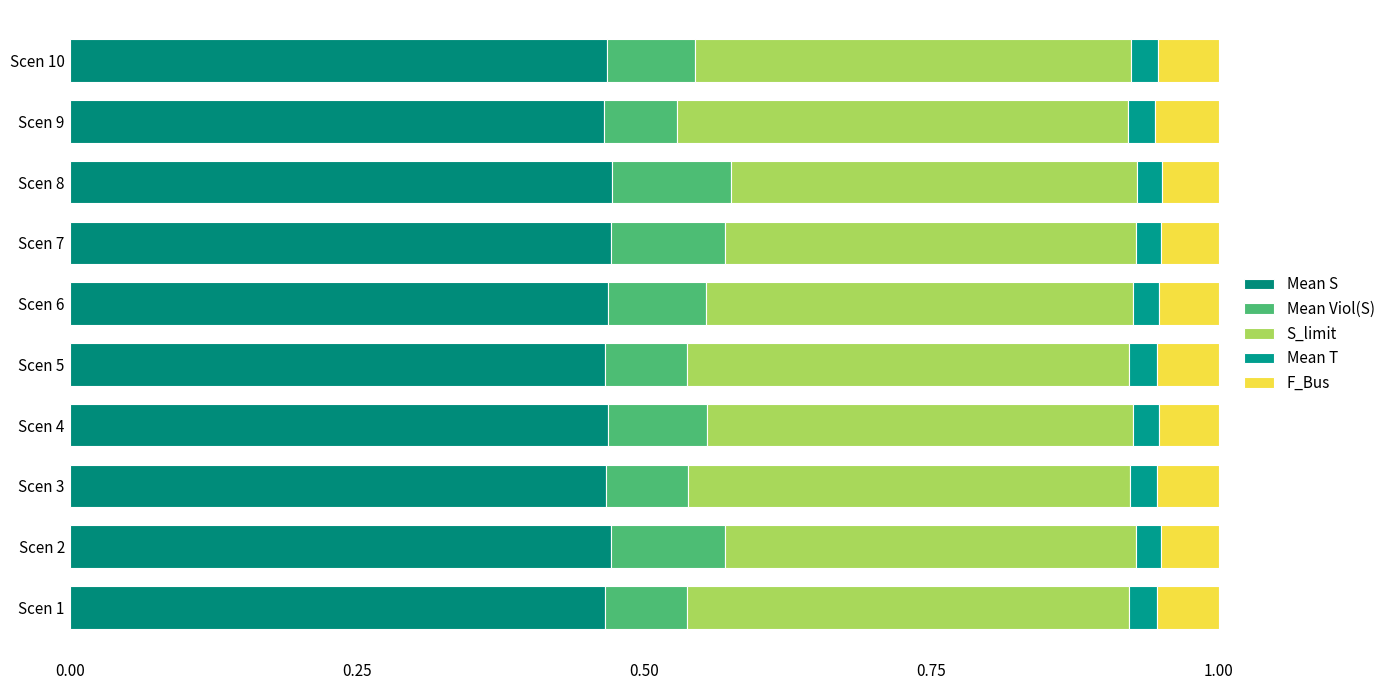

What position from the right is 7?

3